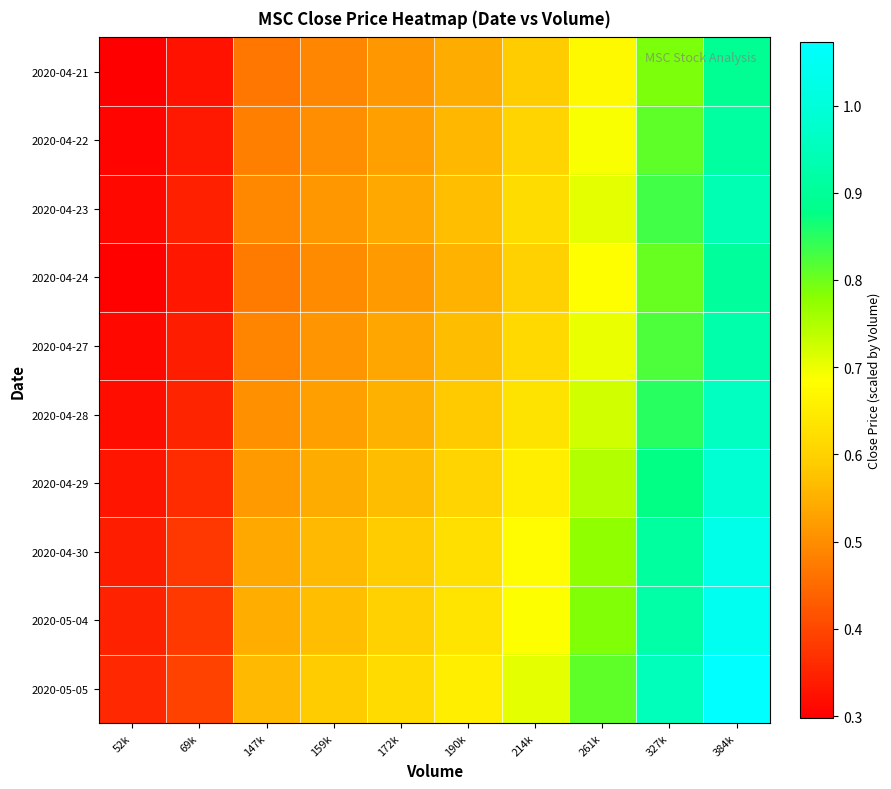

Reading left to right, transcribe all the data shown in this chart.

2020-04-21: 52k=0.3	69k=0.3	147k=0.5	159k=0.5	172k=0.5	190k=0.5	214k=0.6	261k=0.7	327k=0.8	384k=0.9
2020-04-22: 52k=0.3	69k=0.3	147k=0.5	159k=0.5	172k=0.5	190k=0.6	214k=0.6	261k=0.7	327k=0.8	384k=0.9
2020-04-23: 52k=0.3	69k=0.3	147k=0.5	159k=0.5	172k=0.5	190k=0.6	214k=0.6	261k=0.7	327k=0.8	384k=0.9
2020-04-24: 52k=0.3	69k=0.3	147k=0.5	159k=0.5	172k=0.5	190k=0.6	214k=0.6	261k=0.7	327k=0.8	384k=0.9
2020-04-27: 52k=0.3	69k=0.3	147k=0.5	159k=0.5	172k=0.5	190k=0.6	214k=0.6	261k=0.7	327k=0.8	384k=0.9
2020-04-28: 52k=0.3	69k=0.4	147k=0.5	159k=0.5	172k=0.6	190k=0.6	214k=0.6	261k=0.7	327k=0.9	384k=1.0
2020-04-29: 52k=0.3	69k=0.4	147k=0.5	159k=0.5	172k=0.6	190k=0.6	214k=0.7	261k=0.7	327k=0.9	384k=1.0
2020-04-30: 52k=0.3	69k=0.4	147k=0.5	159k=0.6	172k=0.6	190k=0.6	214k=0.7	261k=0.8	327k=0.9	384k=1.0
2020-05-04: 52k=0.3	69k=0.4	147k=0.5	159k=0.6	172k=0.6	190k=0.6	214k=0.7	261k=0.8	327k=0.9	384k=1.0
2020-05-05: 52k=0.4	69k=0.4	147k=0.6	159k=0.6	172k=0.6	190k=0.7	214k=0.7	261k=0.8	327k=1.0	384k=1.1